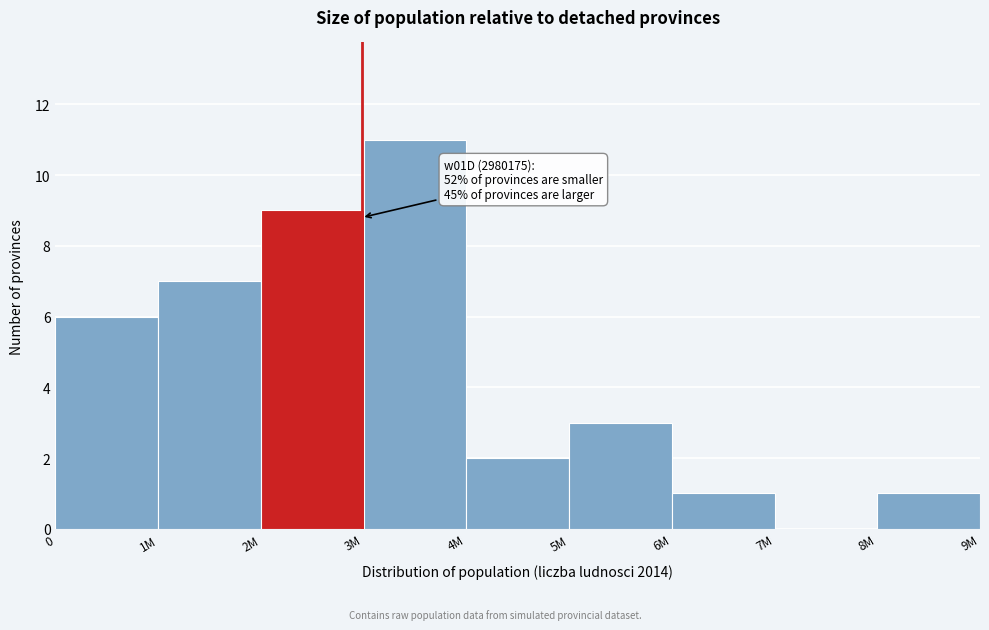

Reading left to right, what are all the values shown in this chart?

0=6	1M=7	2M=9	3M=11	4M=2	5M=3	6M=1	7M=0	8M=1